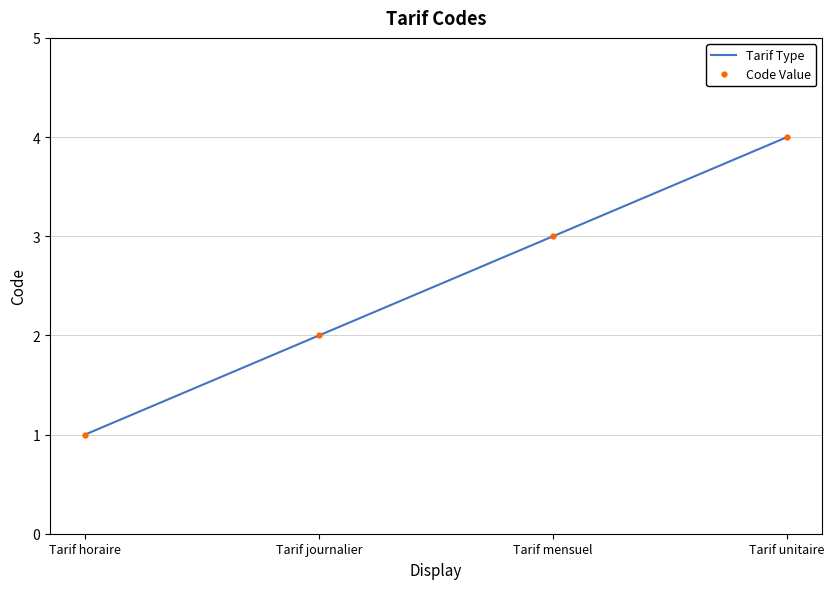

Is this an area chart (filled region under the line)?

No